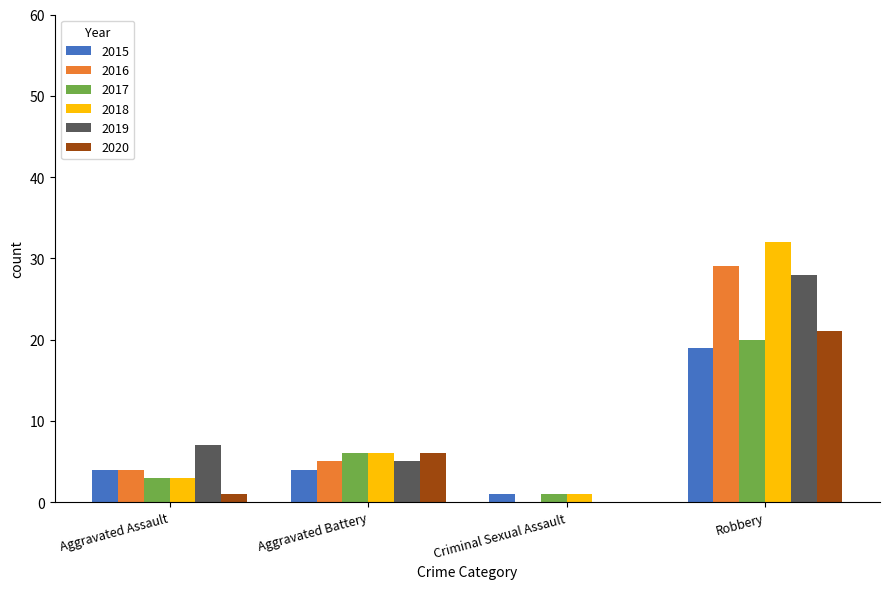

Is it true that 2019 equals 9 at Aggravated Battery?

False